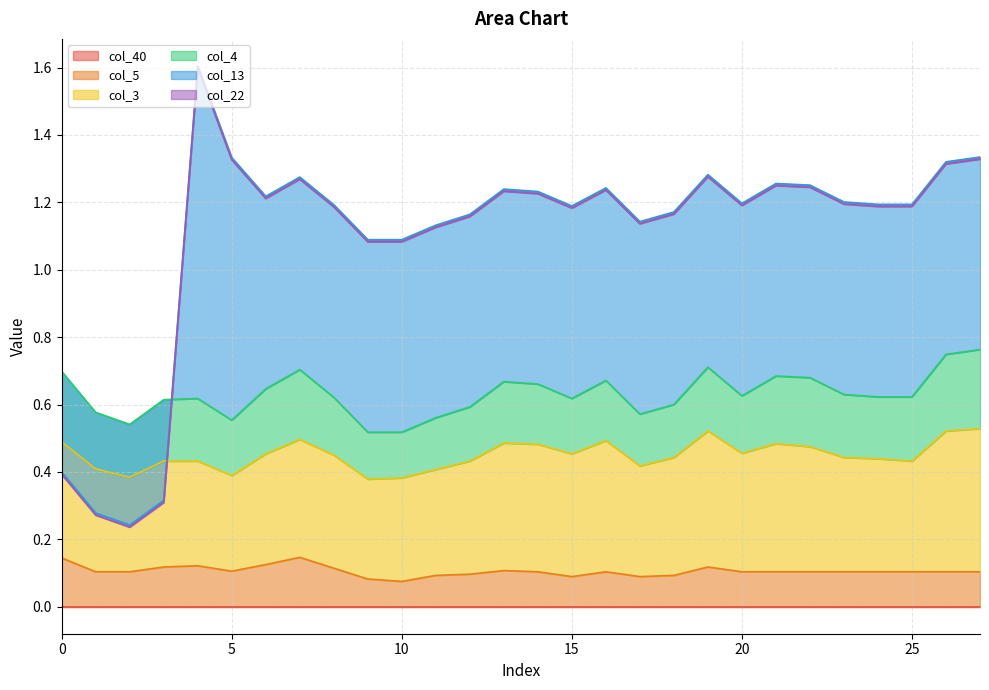

What is the difference between the maximum and minimum values in the col_3 series?

0.1